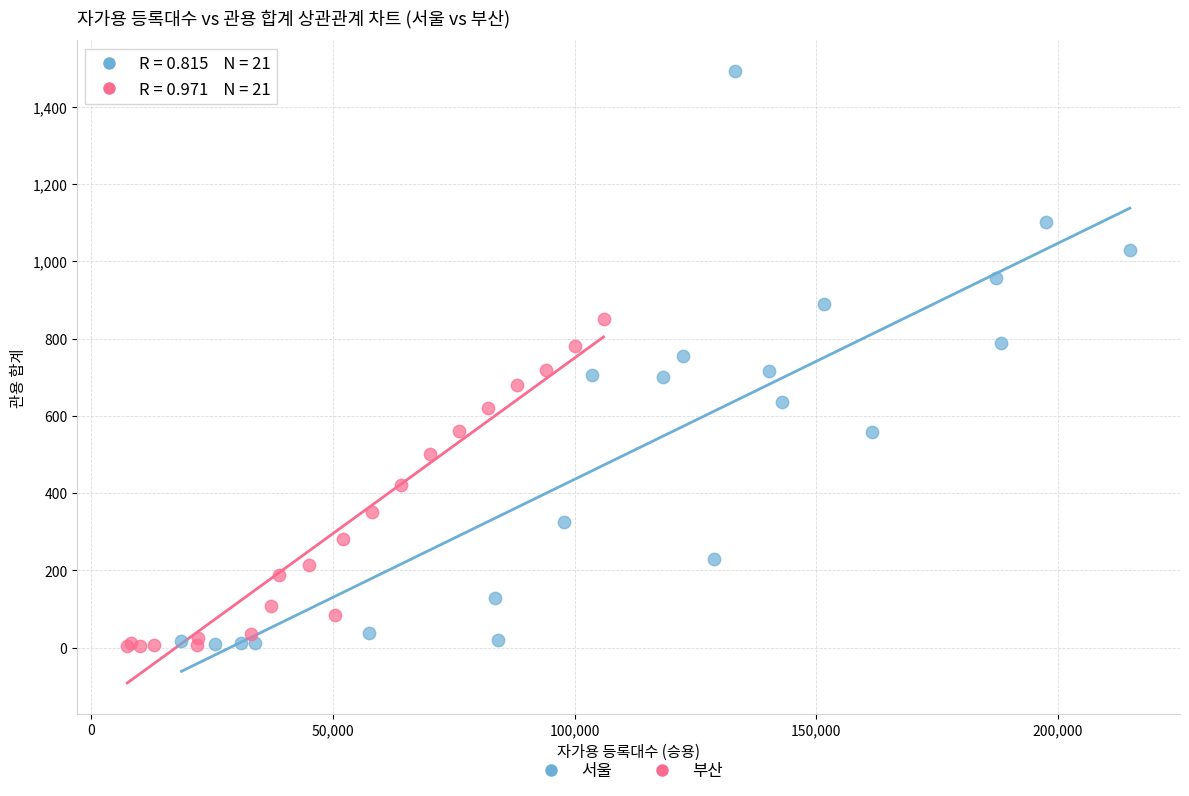

Which series reaches the maximum Y coordinate?

서울